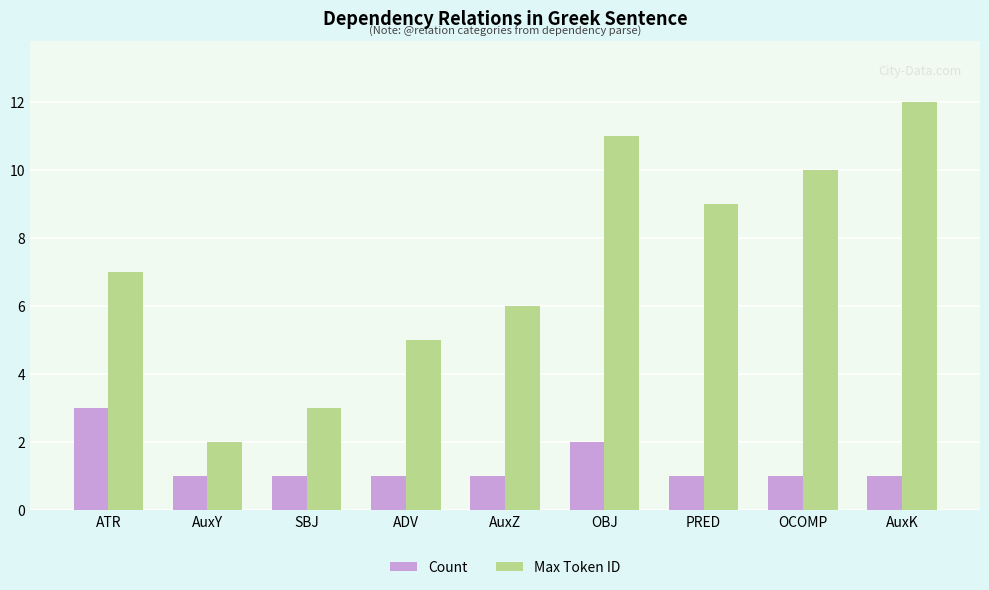

What is the spread (max minus min) of values at ADV?

4